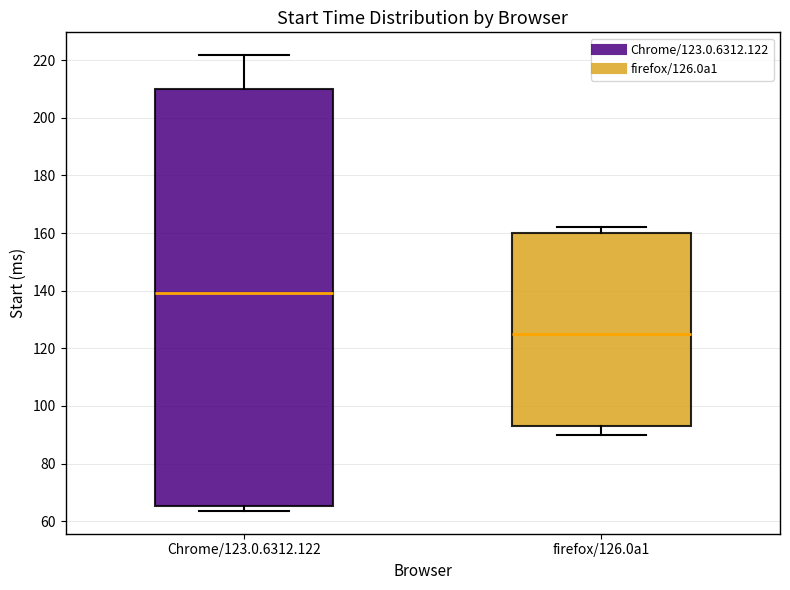

Which box is the tallest, from its lower edge to its upper edge?

Chrome/123.0.6312.122